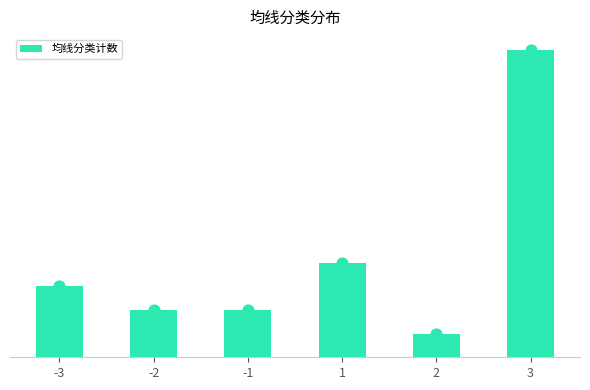

Which has a higher value, -1 or 2?

-1